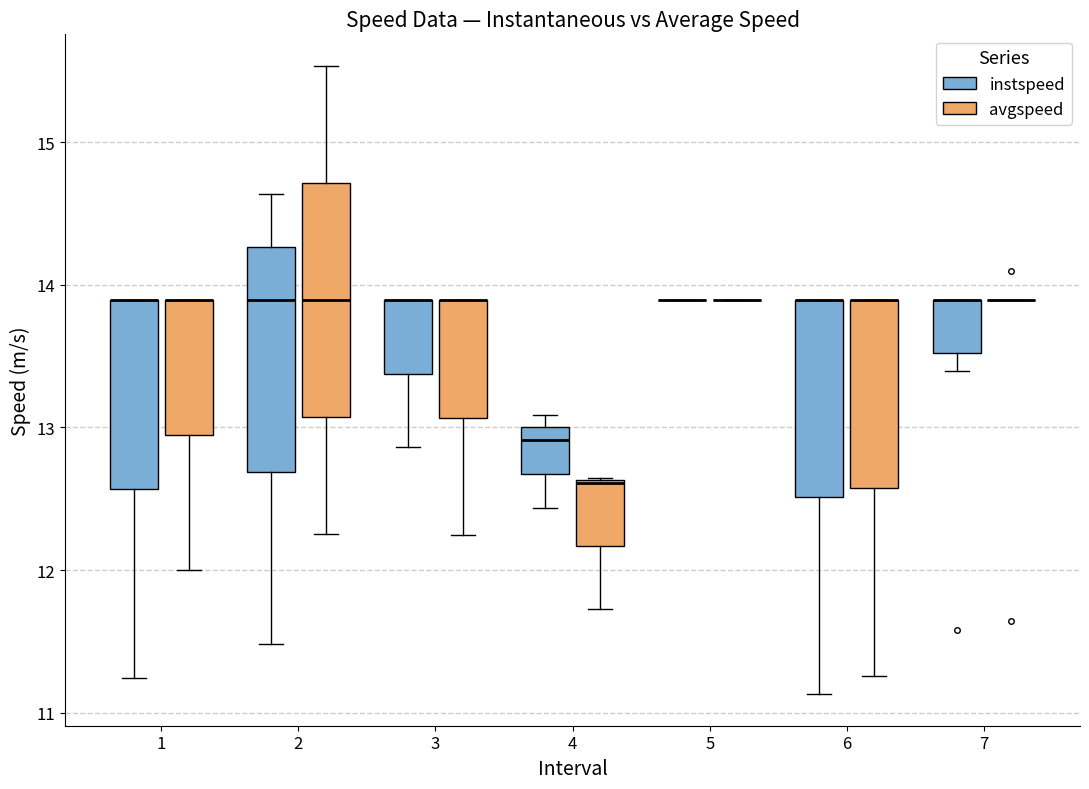

Where is the upper edge of the box for 1 (avgspeed) on the y-axis? The values are not printed on the chart, so give them approximately, as read against the axis.

13.9